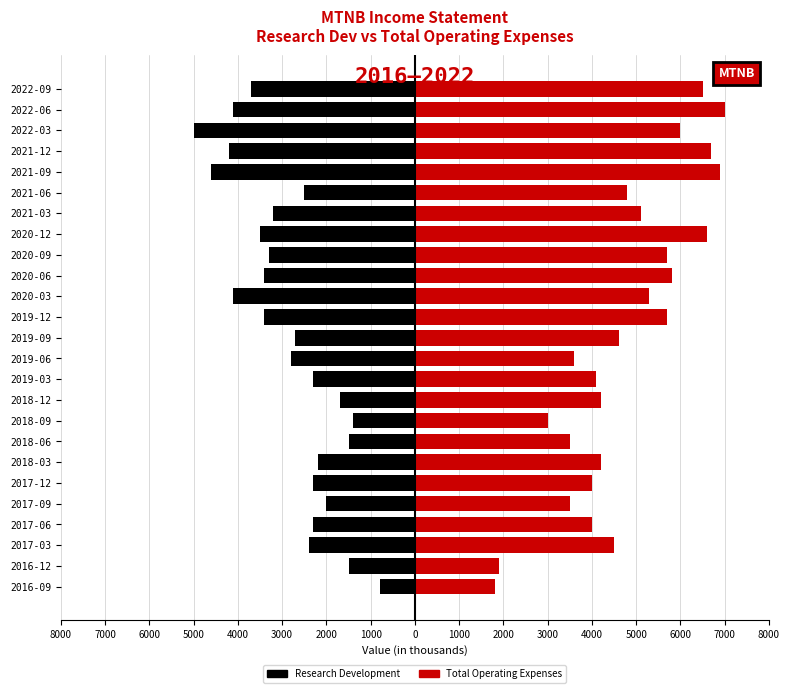

Is it true that Total Operating Expenses equals 2913 at 2021-12?

False